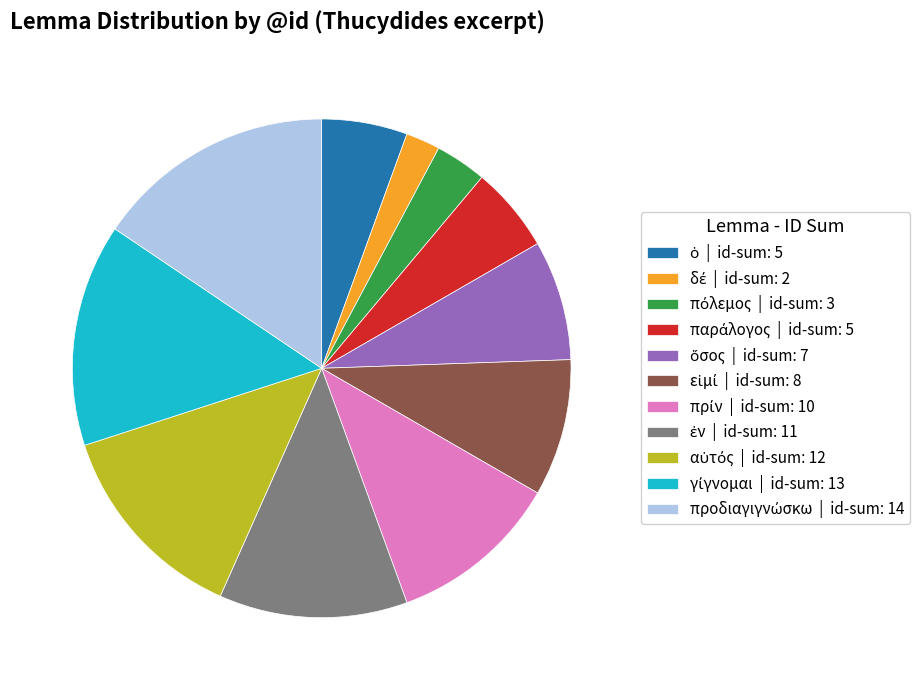

Is there any slice that represents more than half of the pie?

No